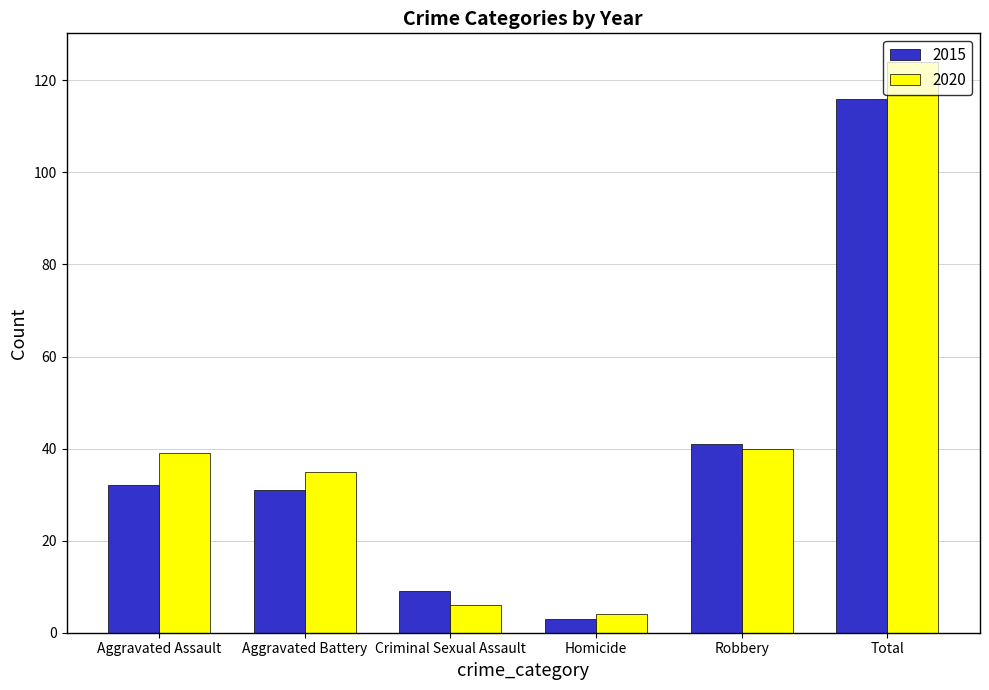

What is the label of the 4th bar from the right?

Criminal Sexual Assault